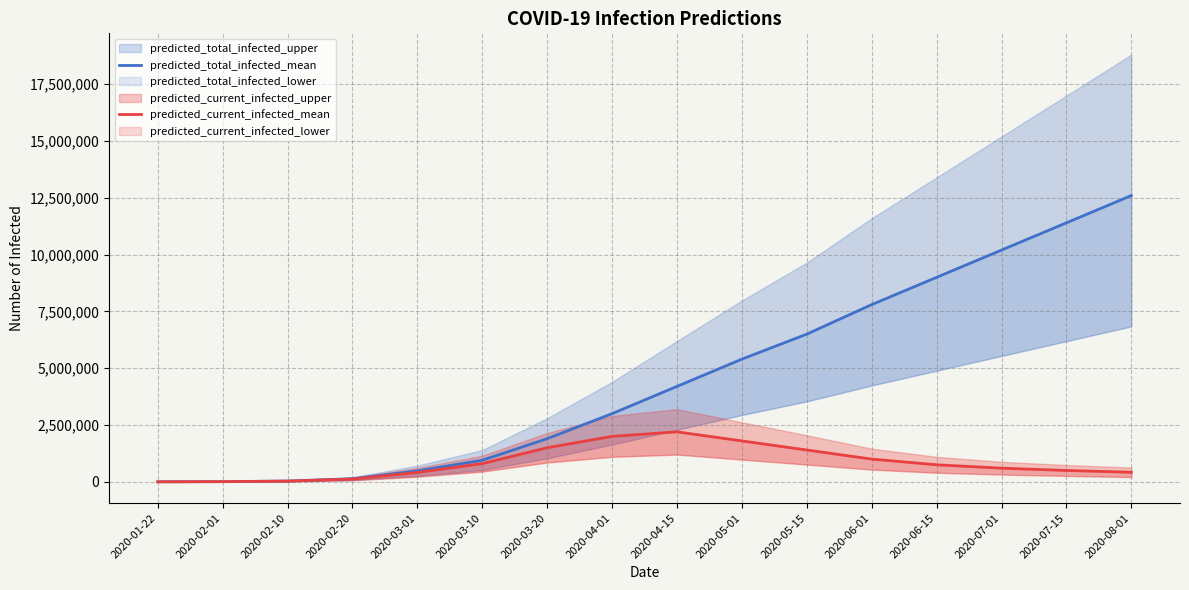

What is the difference between the highest and lowest values at 2020-06-01?

6800000